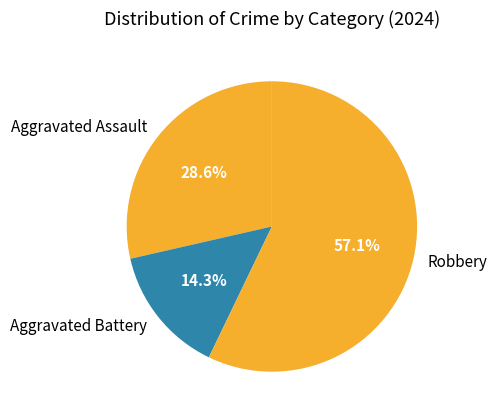

Which category accounts for the majority?

Robbery